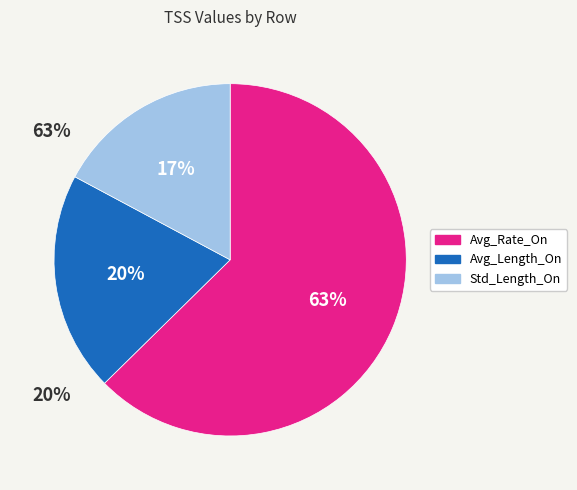

Is the sum of Avg_Length_On and Std_Length_On greater than half?

No